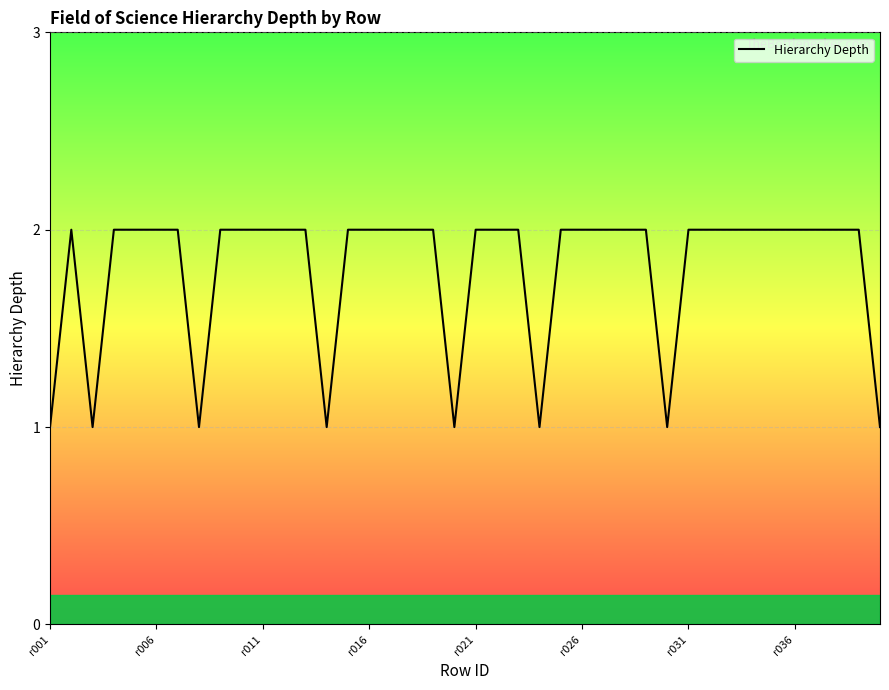

True or false: there are more than 1 points higher than both neighbors.

False